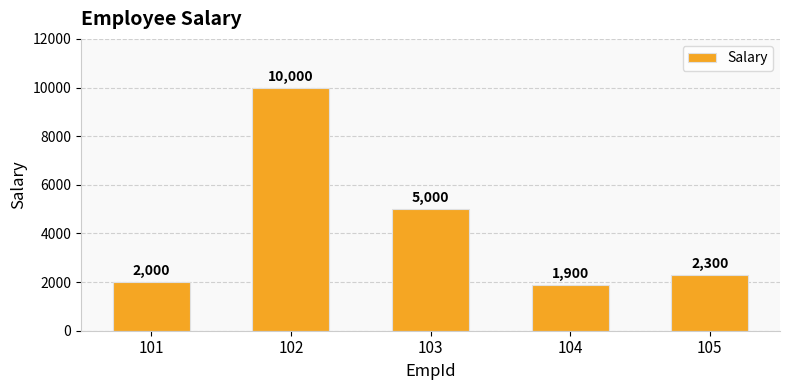

What is the average value?

4240